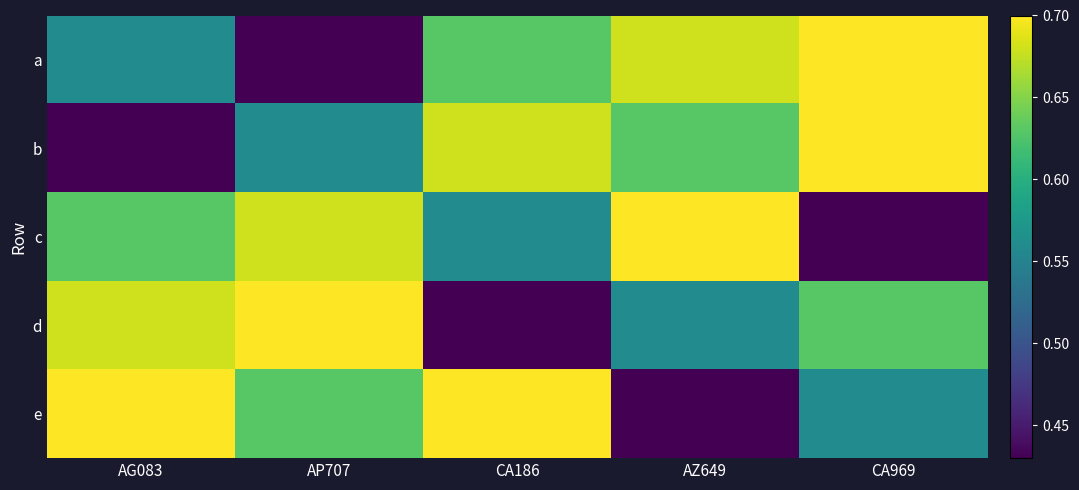

What is the maximum value shown in the chart?

0.7